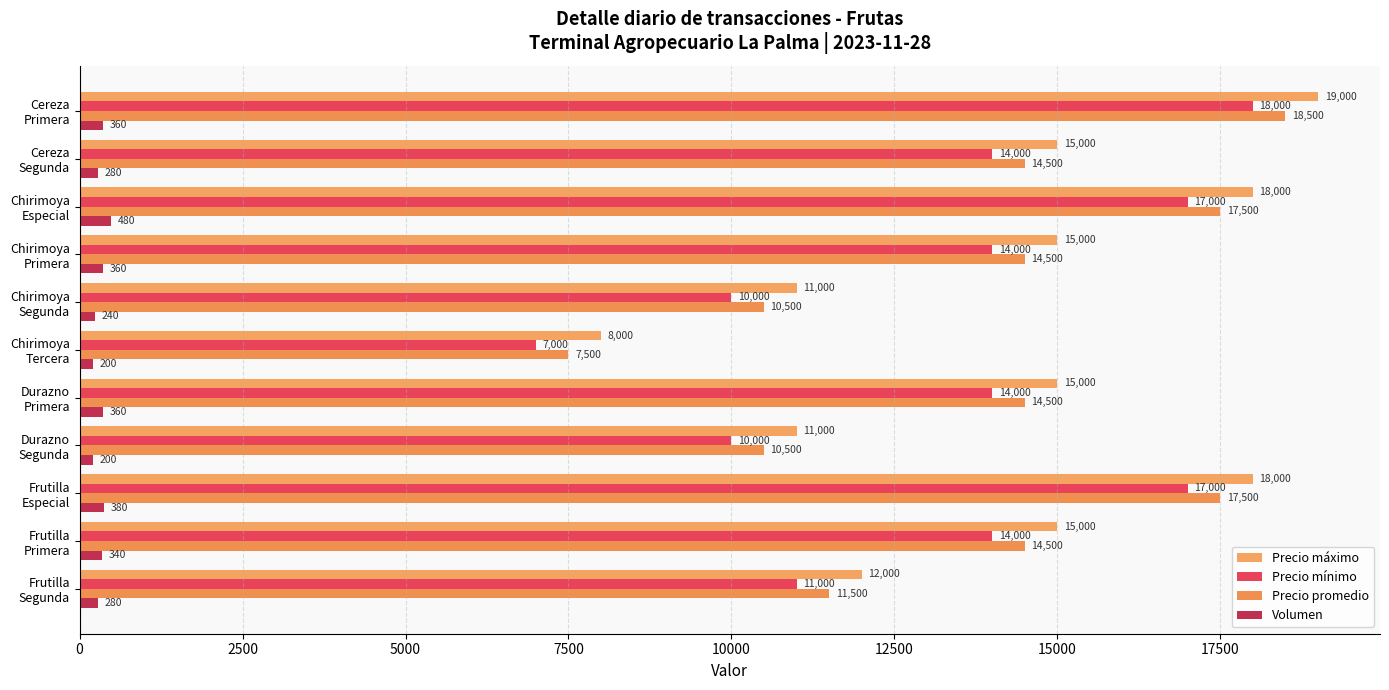

What is the sum of all Precio mínimo values?

146000